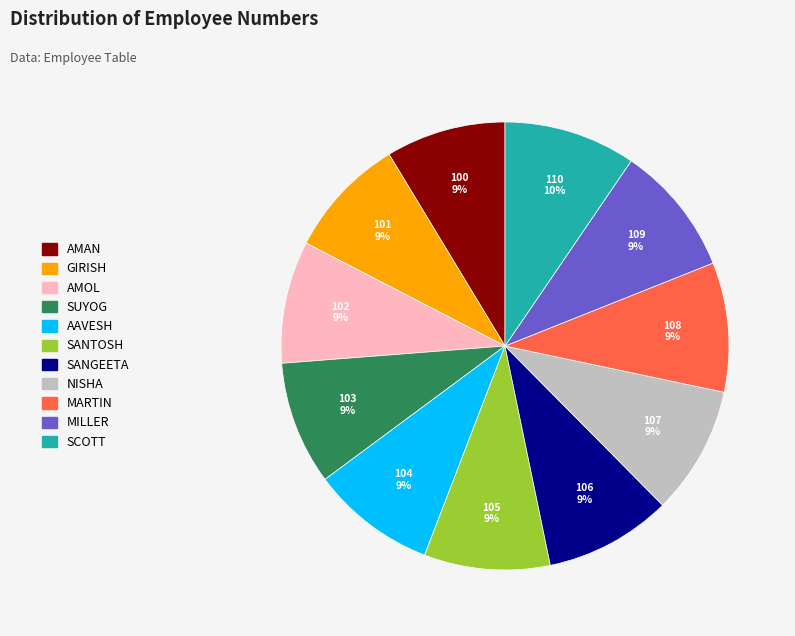

Combined, do SUYOG and MILLER account for over 50%?

No